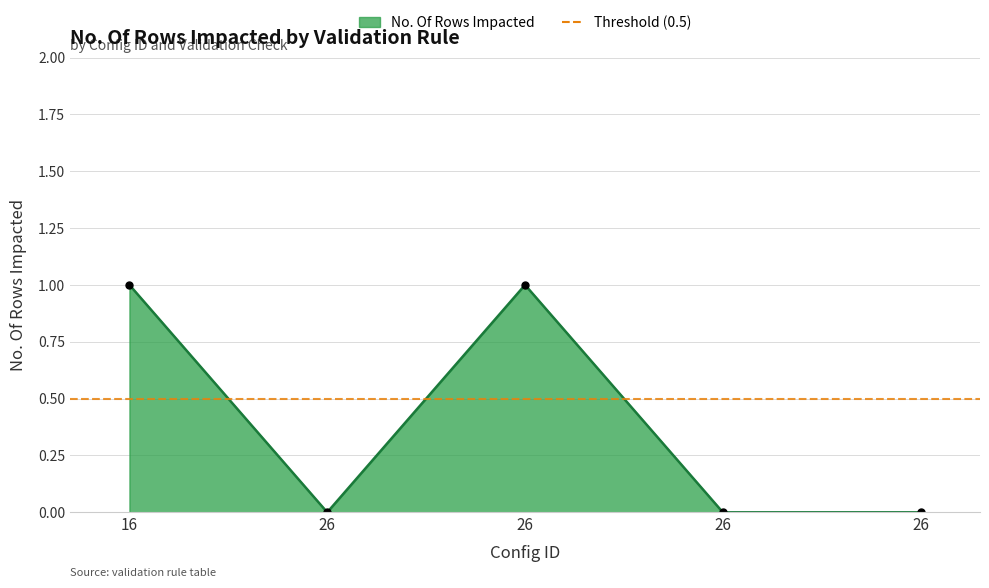

Rank the categories by value from lowest to highest.

26, 26, 26, 16, 26